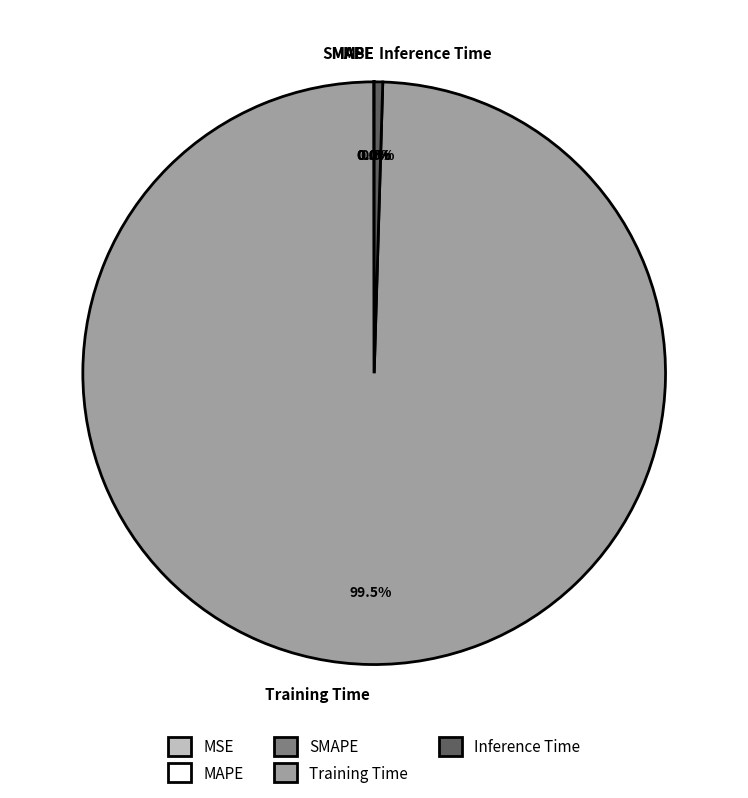

Which slice is the largest?

Training Time